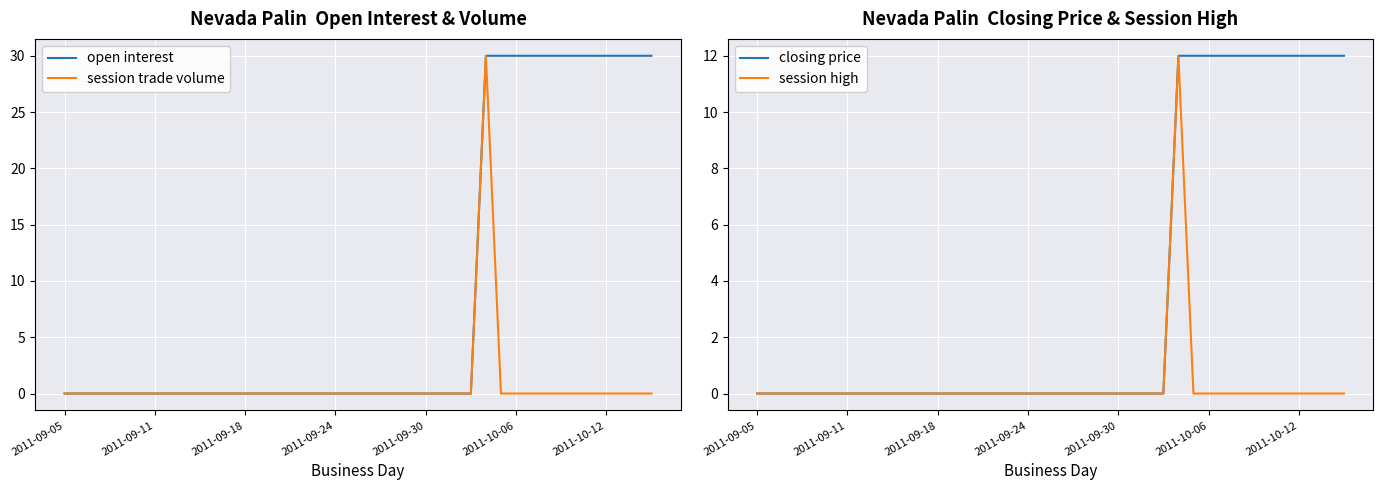

True or false: session trade volume and session high intersect in this chart.

False